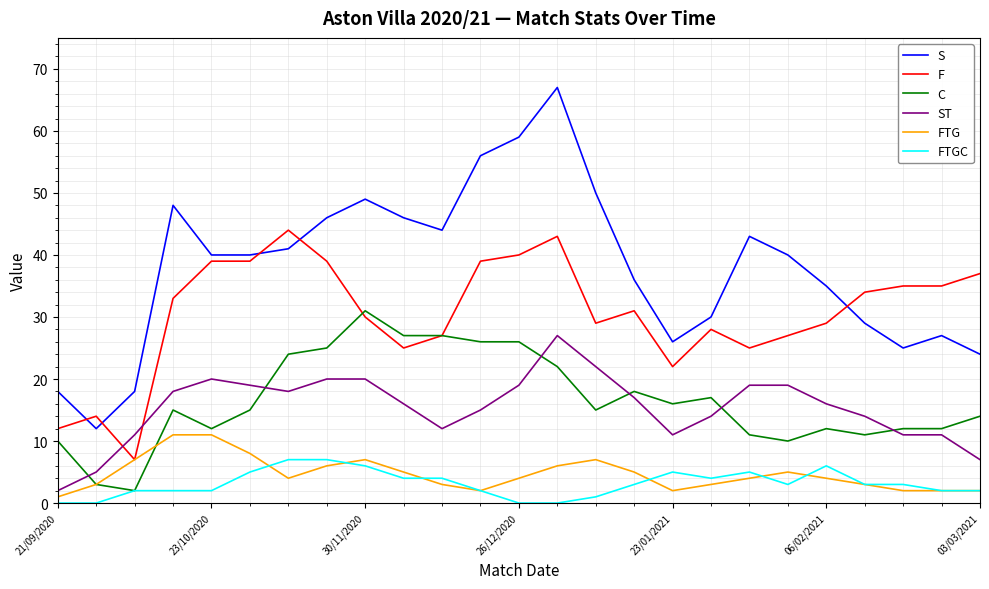

At how many categories does at least one series exceed 63?

1